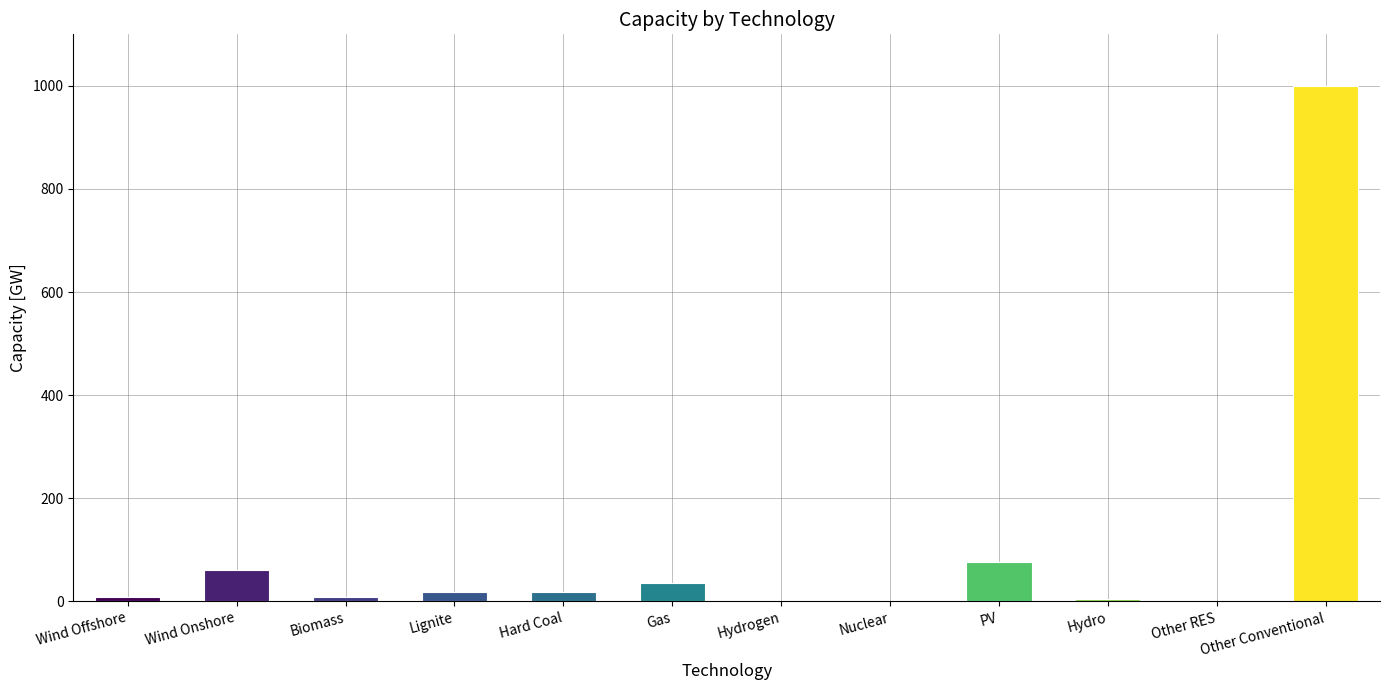

At which label does the data first exceed 18?

Wind Onshore